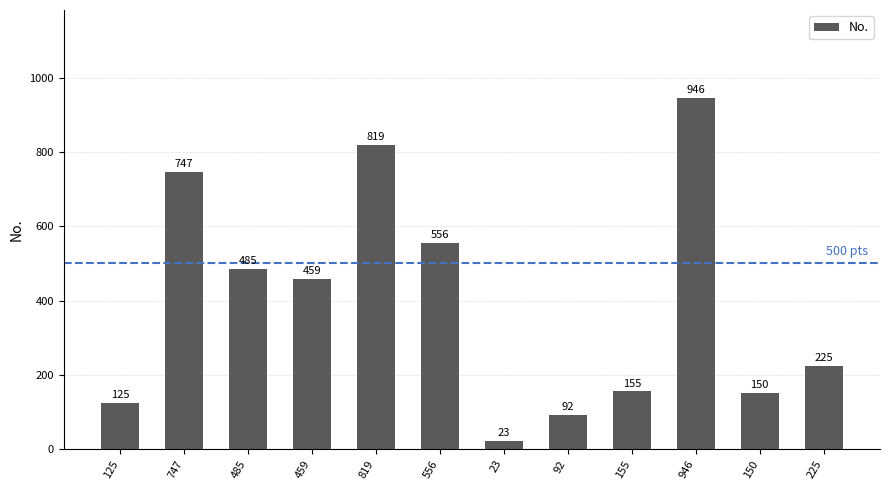

The value at 92 is 92. True or false?

True